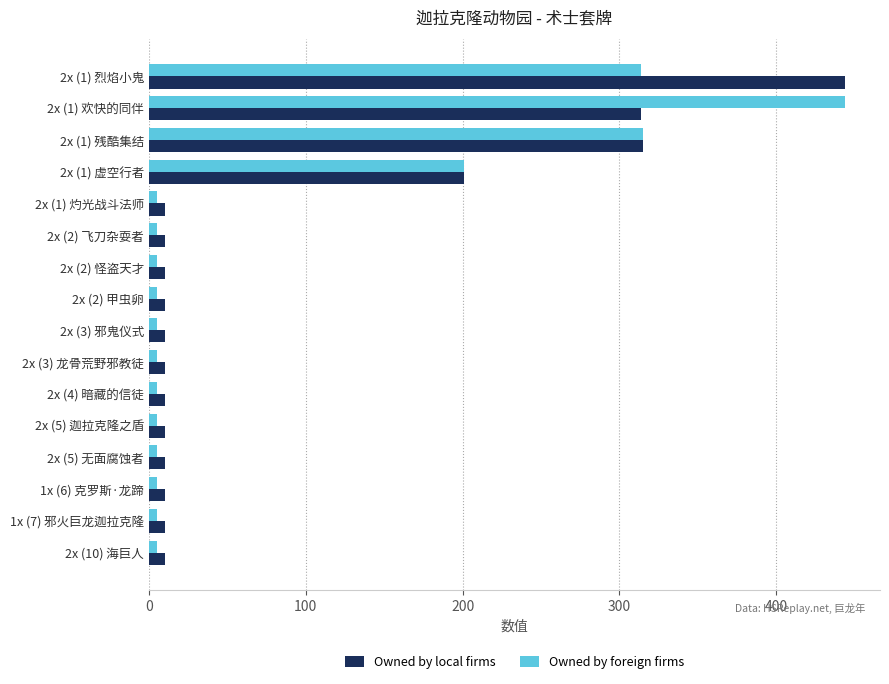

Count the Owned by local firms values in the range 10 to 201.

13